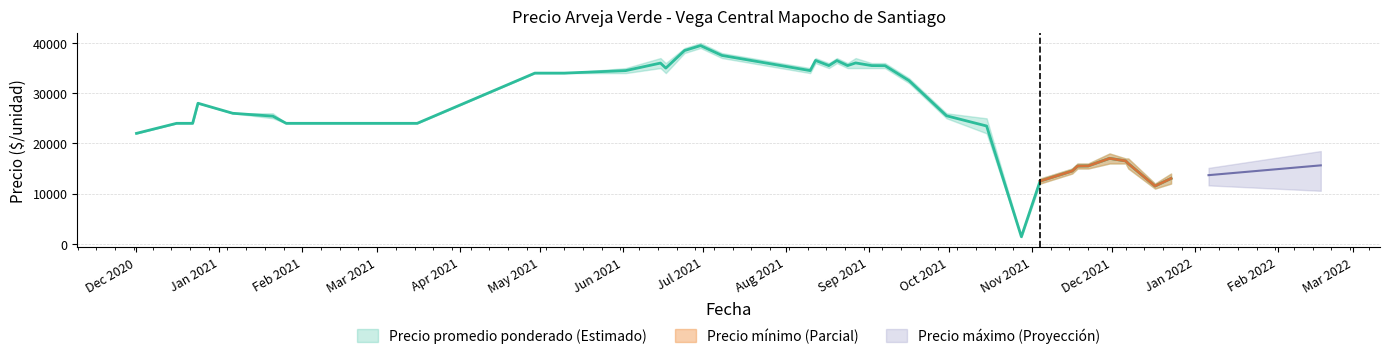

List the labels in order of Precio maximo value, smallest first.

2021-10-28, 2021-12-17, 2021-11-04, 2021-12-23, 2021-11-16, 2021-11-22, 2021-11-18, 2021-11-19, 2021-12-06, 2021-12-07, 2021-11-30, 2020-12-01, 2020-12-16, 2021-01-29, 2021-01-26, 2021-02-05, 2021-03-16, 2020-12-22, 2021-10-15, 2021-09-30, 2021-01-21, 2021-01-06, 2020-12-24, 2021-09-16, 2021-05-10, 2021-04-29, 2021-08-10, 2021-06-02, 2021-08-24, 2021-09-07, 2021-08-17, 2021-06-17, 2021-09-02, 2021-06-15, 2021-08-12, 2021-08-20, 2021-08-27, 2021-07-08, 2021-06-24, 2021-06-30